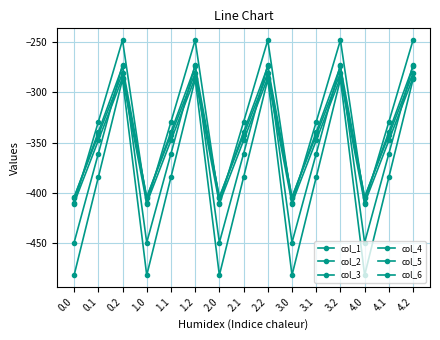

What position from the left is 3.1?

11